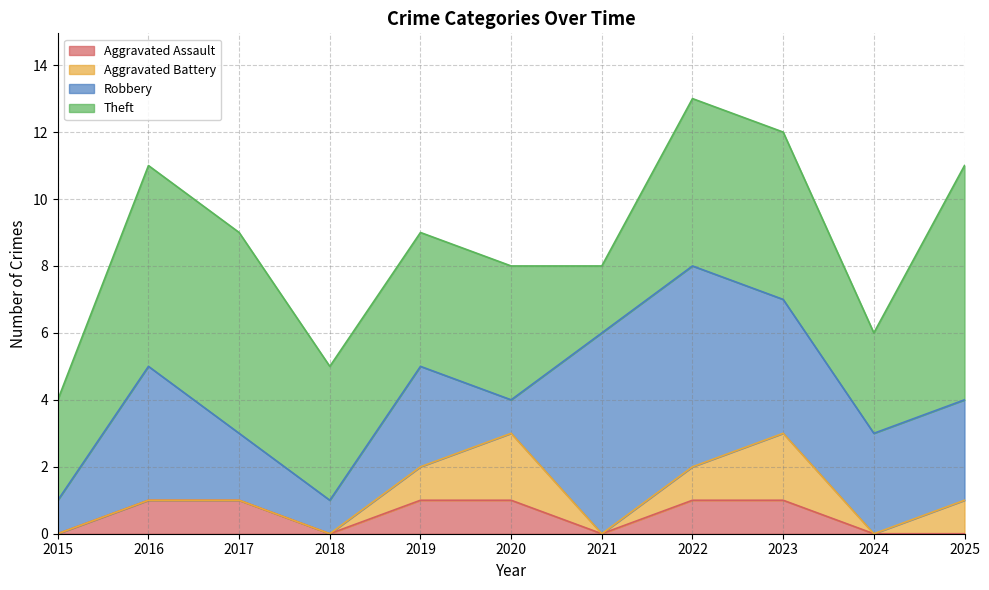

True or false: Theft and Aggravated Battery intersect in this chart.

False